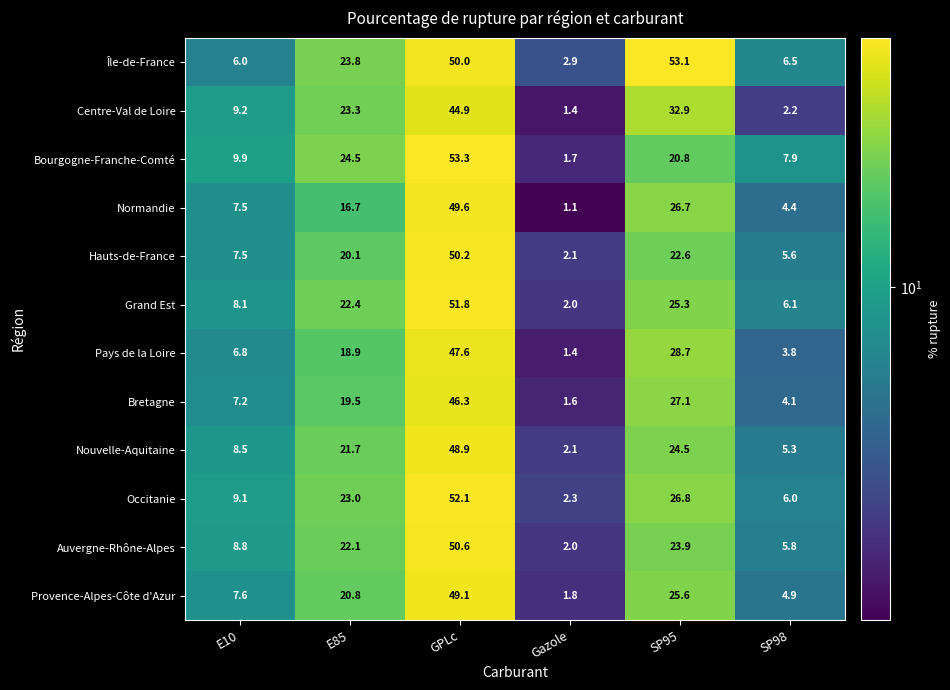

Rank the categories by Provence-Alpes-Côte d'Azur value from highest to lowest.

GPLc, SP95, E85, E10, SP98, Gazole